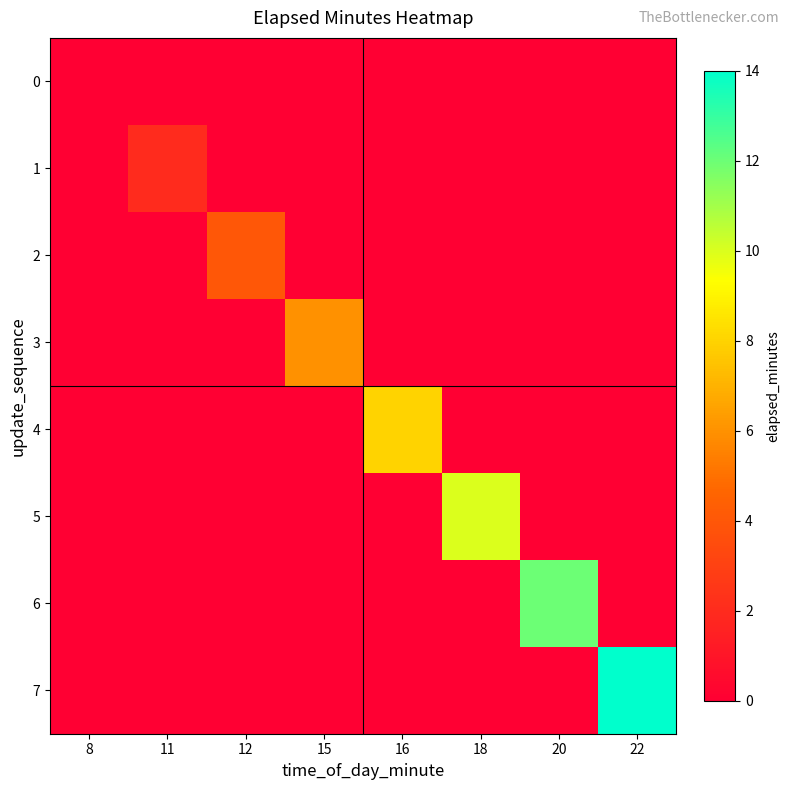

The value of 7 at 22 is 14.0. True or false?

True